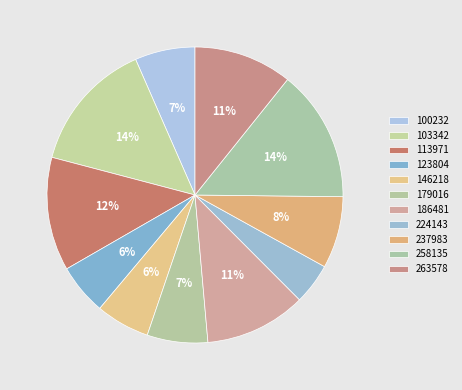

Does 100232 account for over 50% of the chart?

No